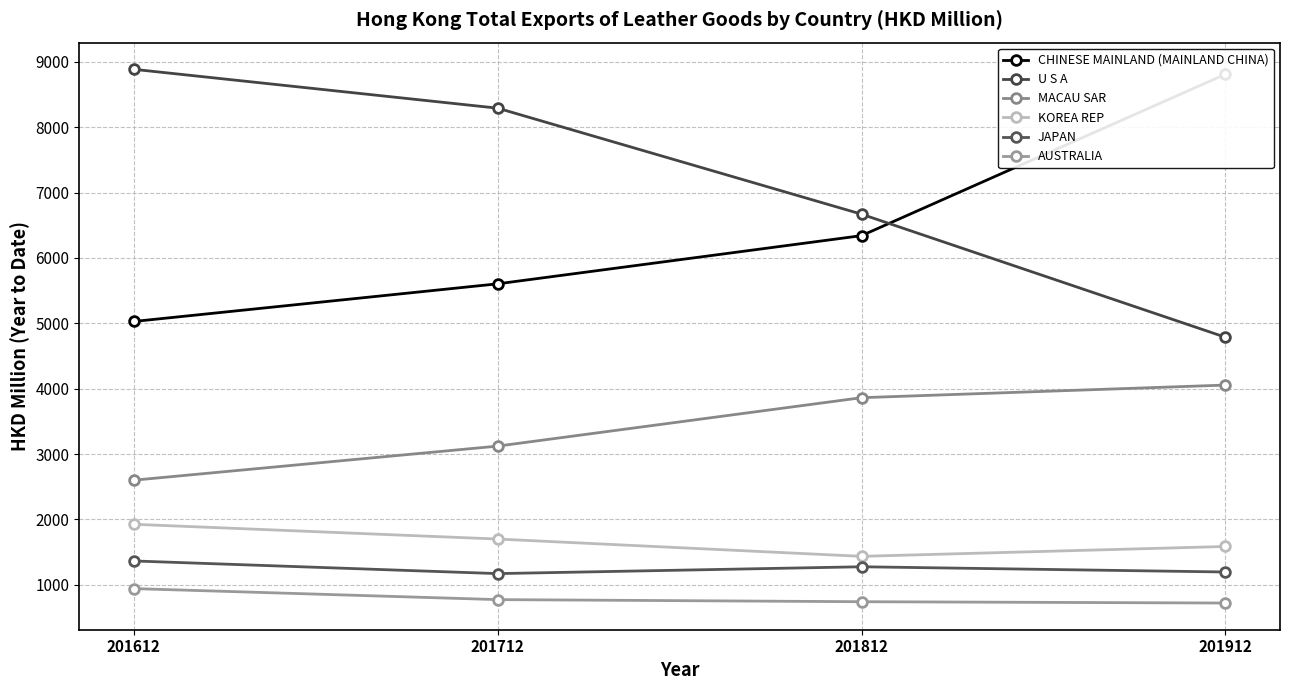

True or false: AUSTRALIA has a value of 773.1 at 201712.

True